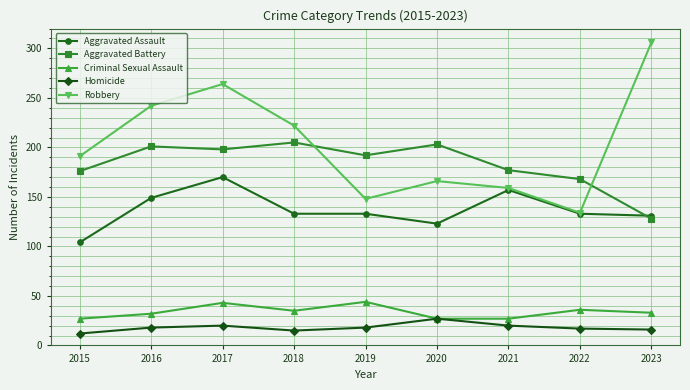

Is it true that Criminal Sexual Assault equals 16 at 2021?

False